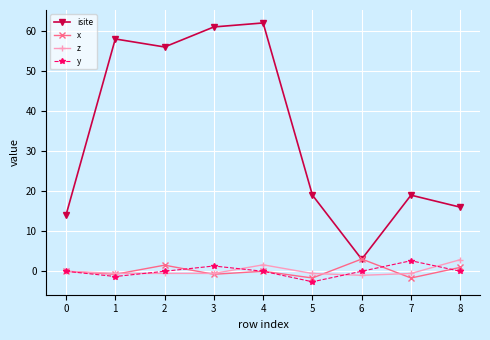

Which series has the widest spread of values?

isite